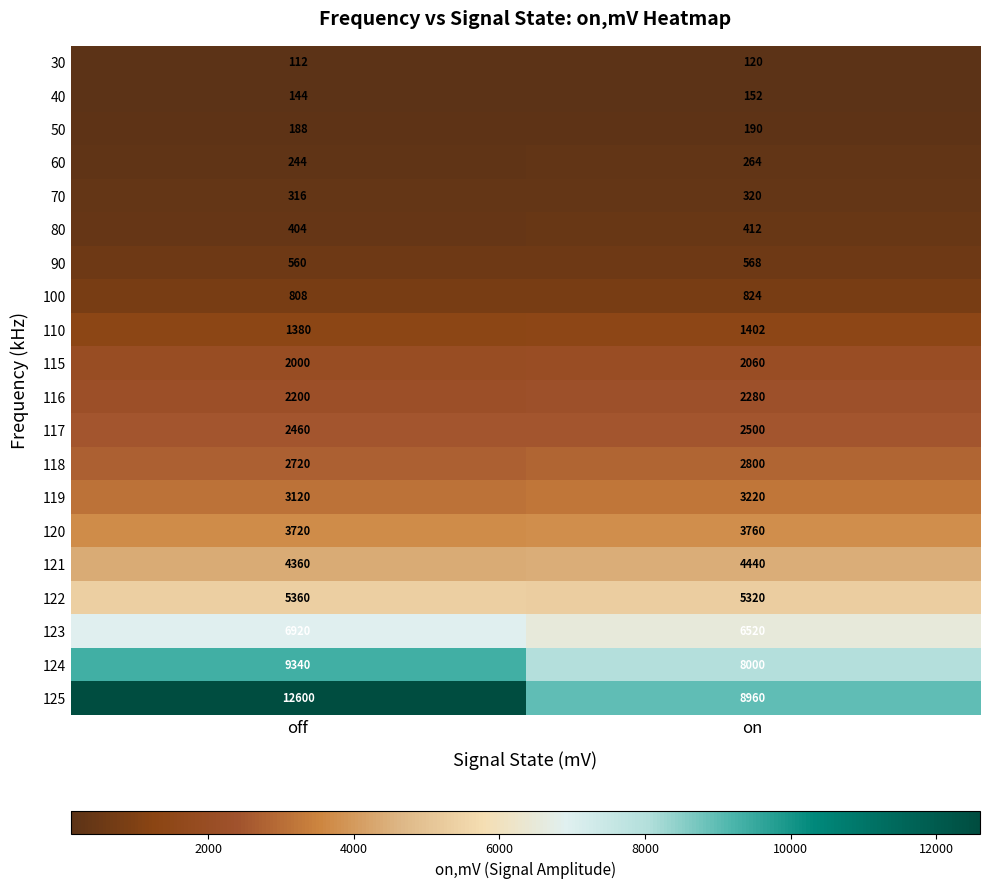

Is it true that 40 equals 152 at on?

True